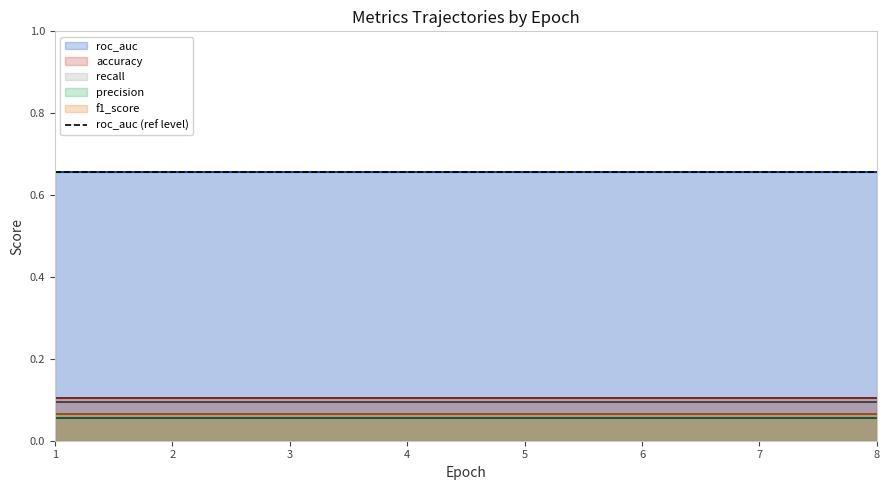

At which category is the sum across all series the highest?

1